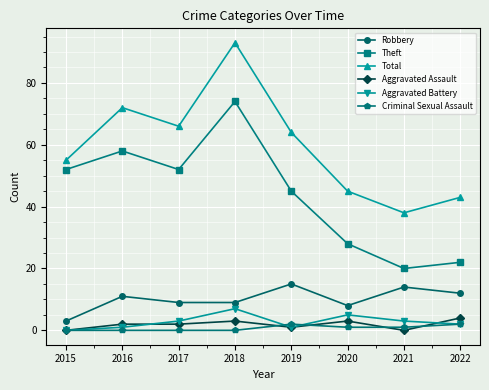

True or false: Theft and Total intersect in this chart.

False